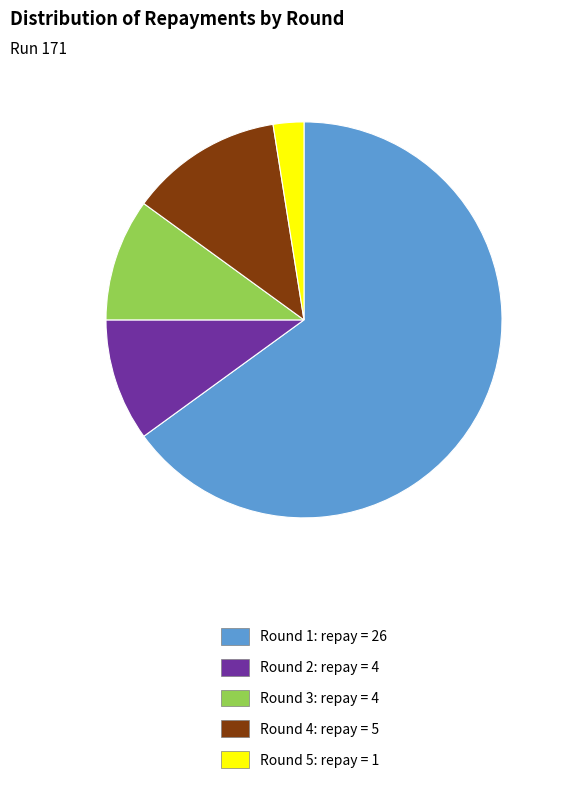

What is the majority slice?

Round 1: repay = 26